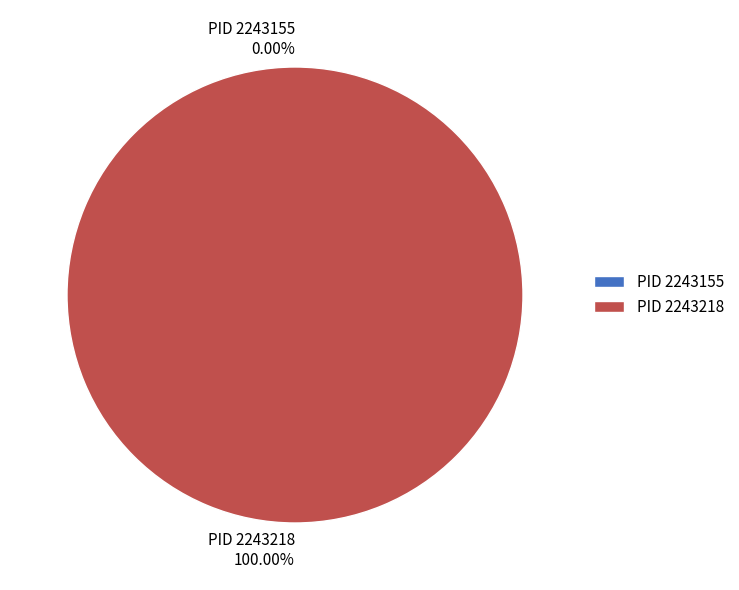

Which slice represents more than half of the pie?

2243218